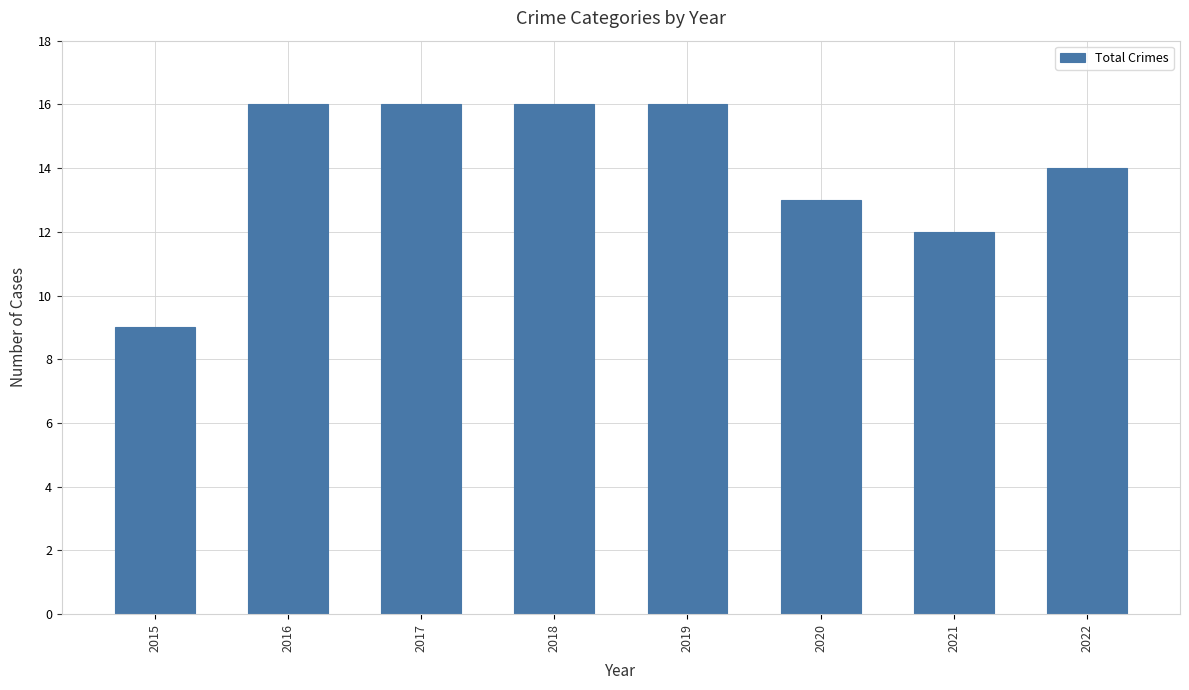

The chart shows a value of 21 at 2019. True or false?

False